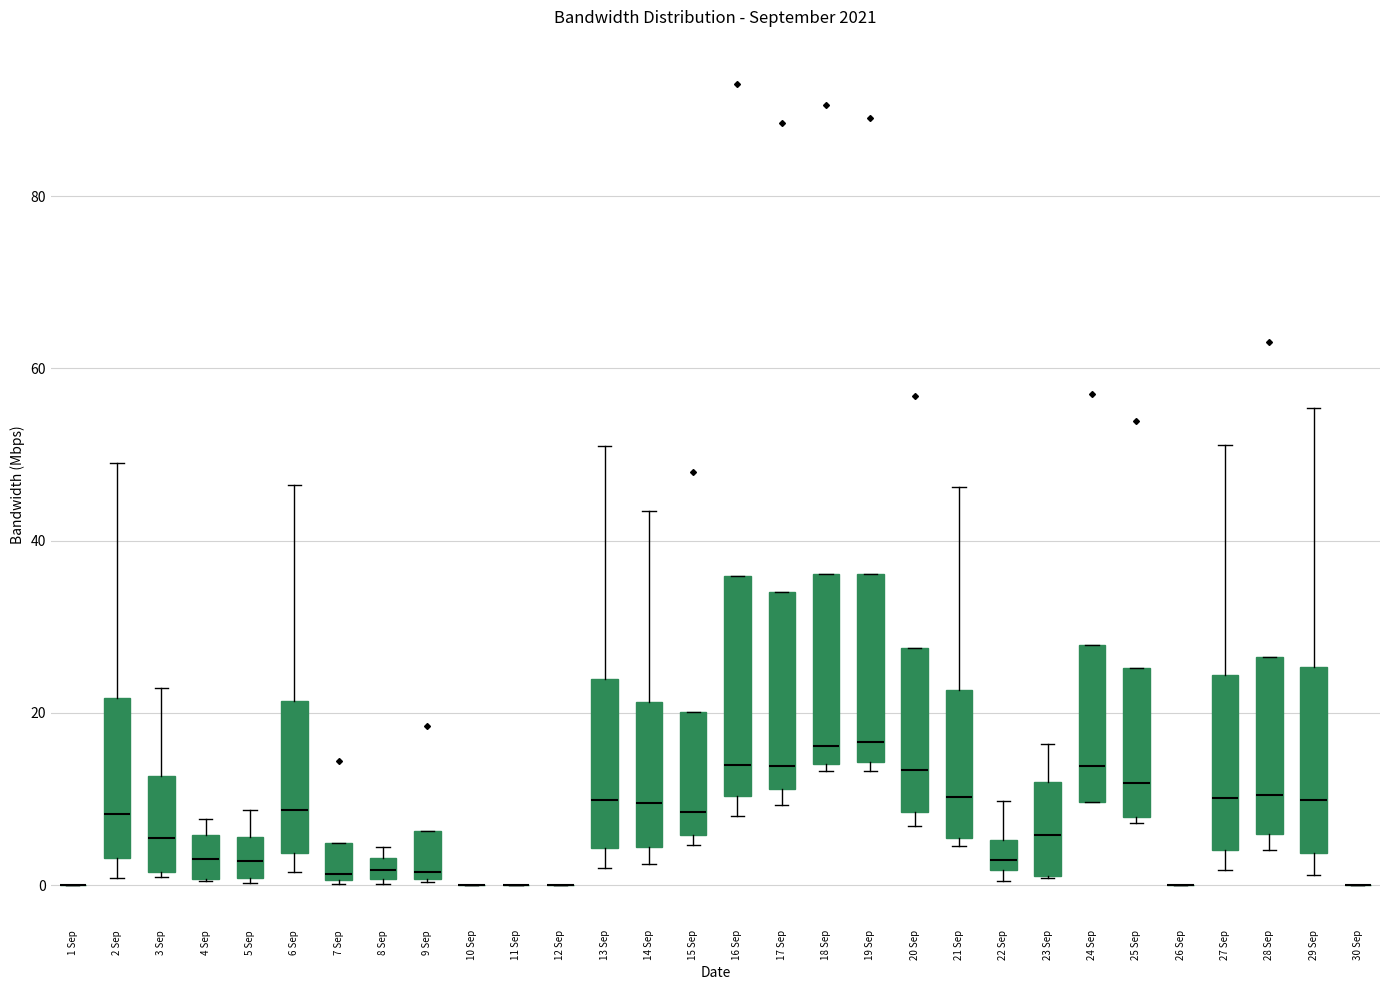

Comparing the boxes themselves (not the whiskers), which one is the tallest?

16 Sep